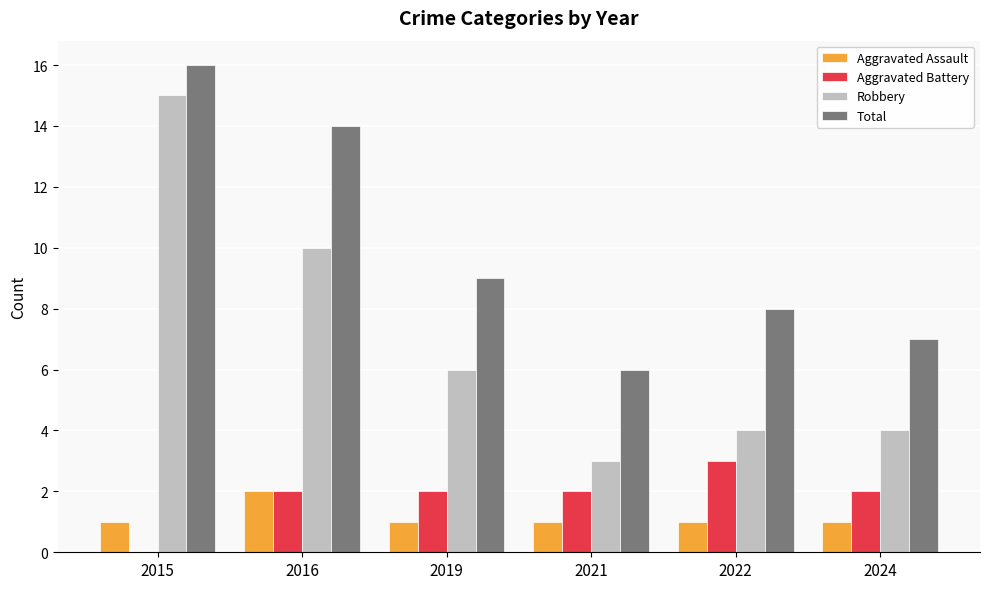

The value of Aggravated Battery at 2021 is 2. True or false?

True